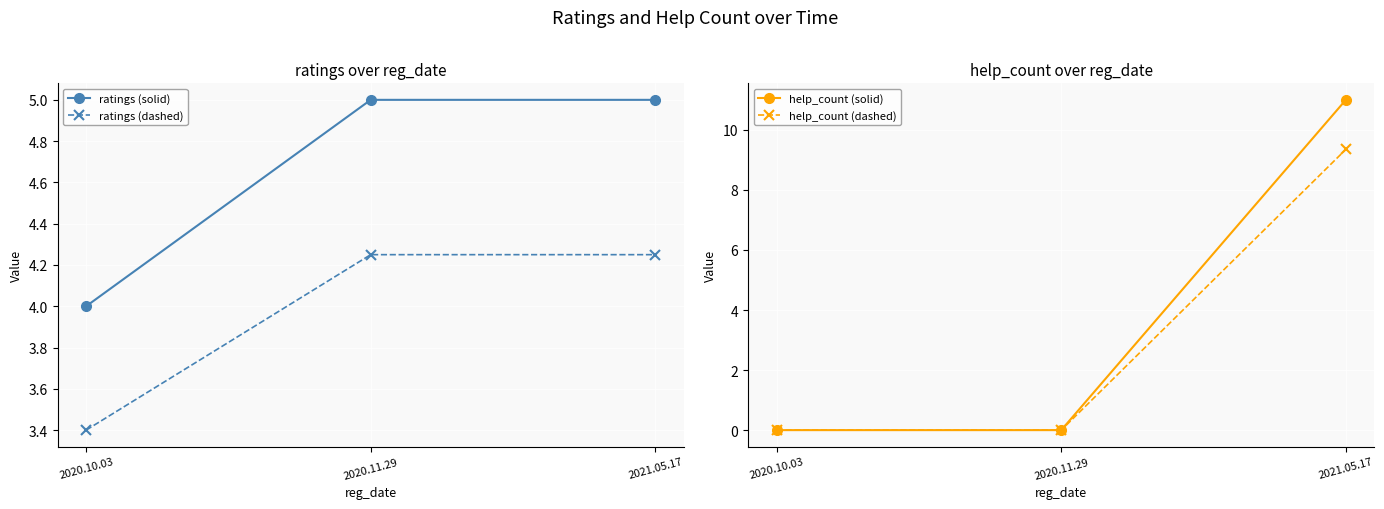

Reading left to right, what are all the values shown in this chart?

ratings (solid): 4.0	5.0	5.0
ratings (dashed): 3.4	4.2	4.2
help_count (solid): 0.0	0.0	11.0
help_count (dashed): 0.0	0.0	9.3